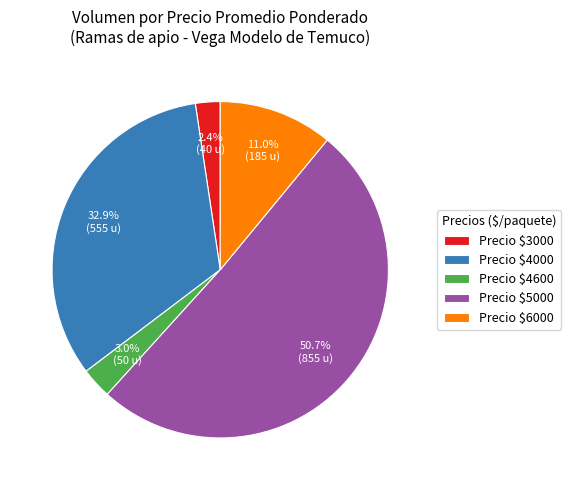

What portion of the pie excludes Precio $6000?

89.0%